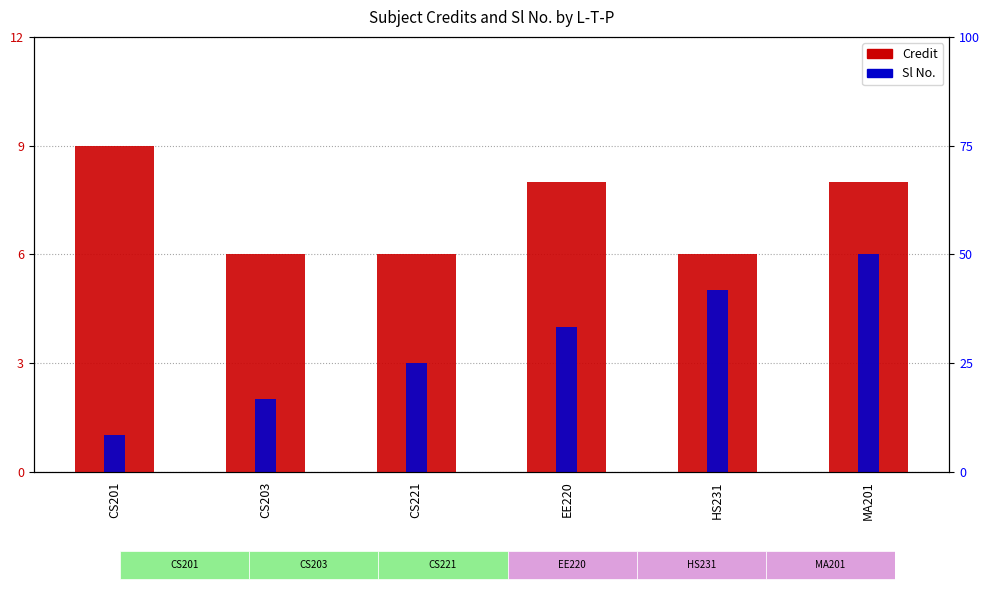

How many data points does each series have?

6